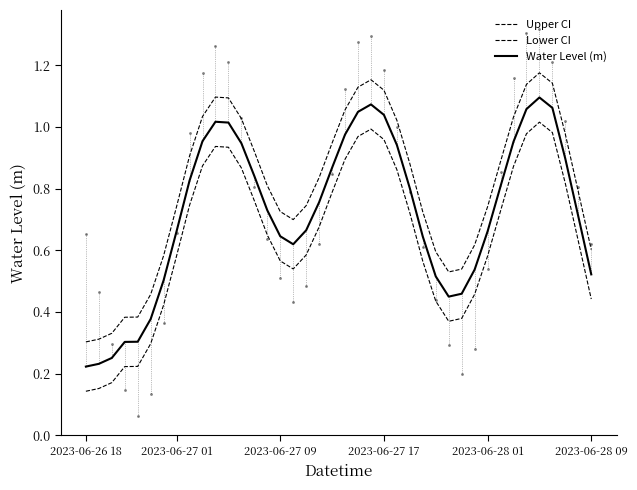

At how many categories does at least one series exceed 0?

40